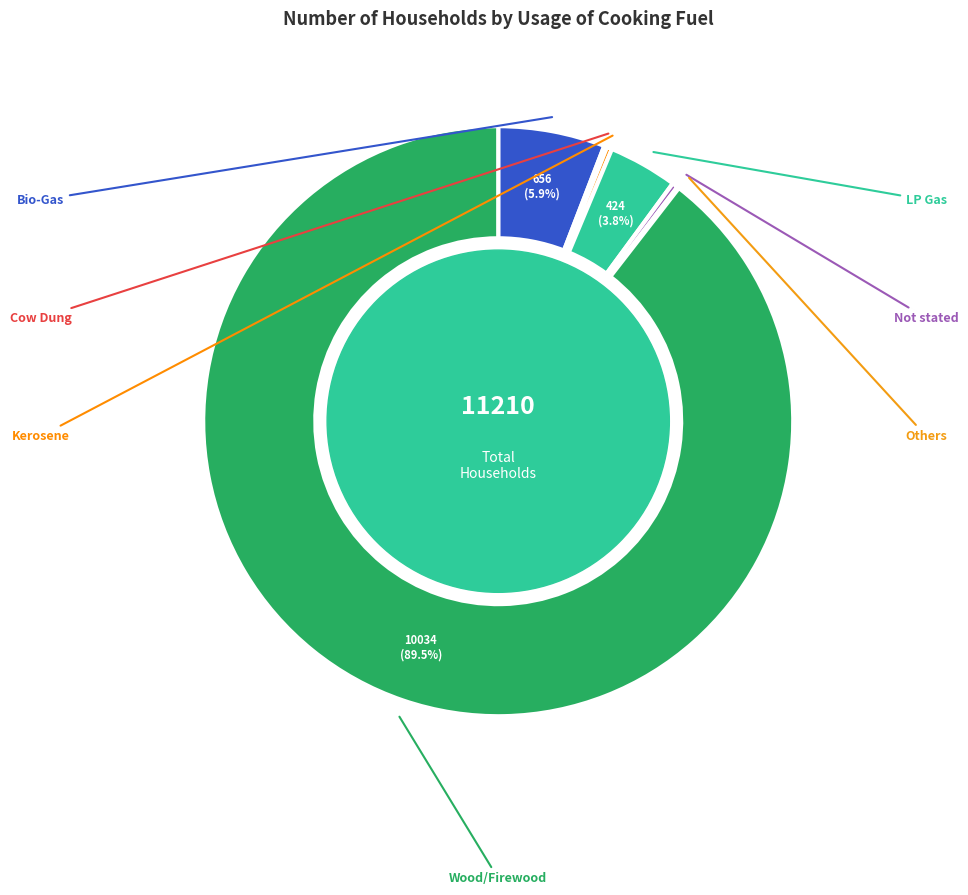

Which category has the smallest portion of the pie?

Others